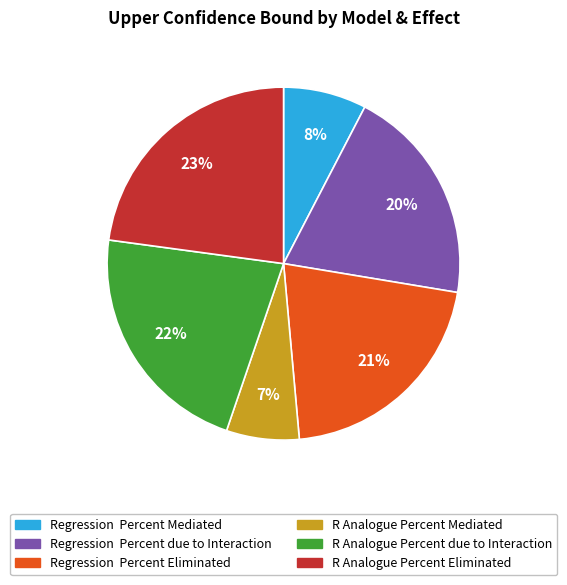

To the nearest percent, what percentage of the pie is Regression Percent due to Interaction?

20%